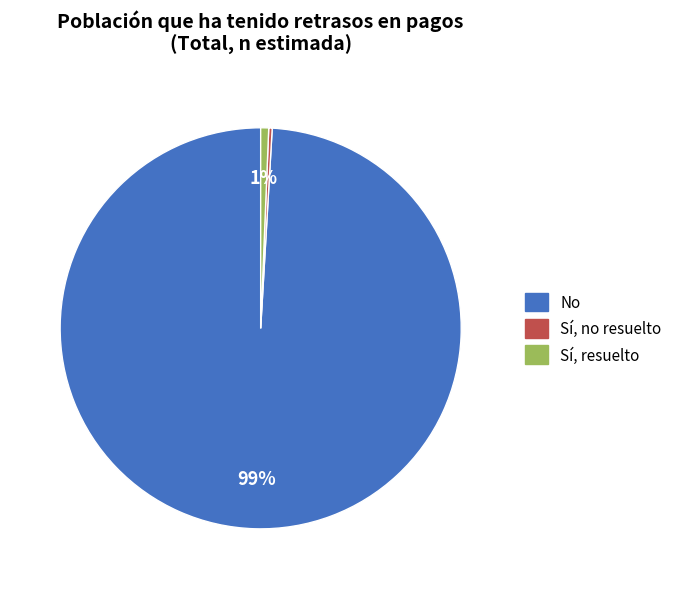

To the nearest percent, what portion does Sí, resuelto represent?

1%